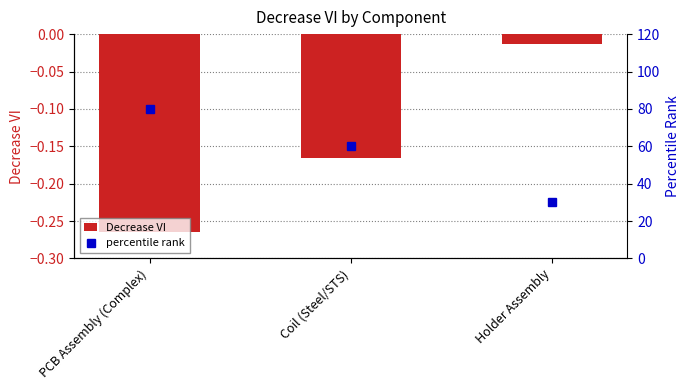

Is it true that Decrease VI equals -0.1 at Coil (Steel/STS)?

False